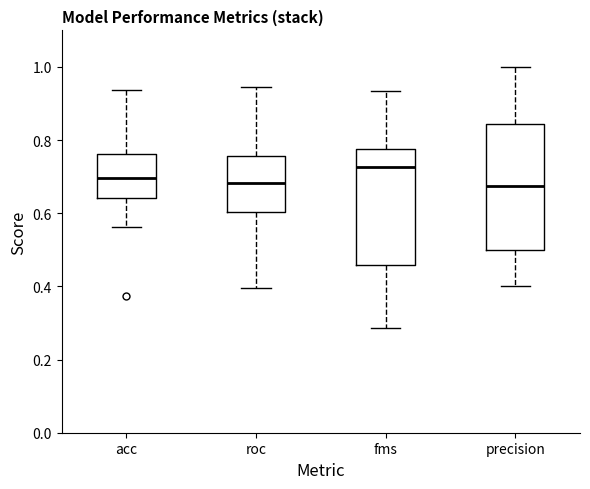

Reading left to right, transcribe this box plot: for each box, give where its median line is, the range the box spans, and where its two whiskers end, as read against the y-axis. The values are not printed on the chart, so give them approximately, as read against the axis.

acc: median 0.70, box 0.64 to 0.76, whiskers 0.56 to 0.94
roc: median 0.68, box 0.60 to 0.76, whiskers 0.40 to 0.94
fms: median 0.72, box 0.46 to 0.78, whiskers 0.28 to 0.94
precision: median 0.68, box 0.50 to 0.84, whiskers 0.40 to 1.00